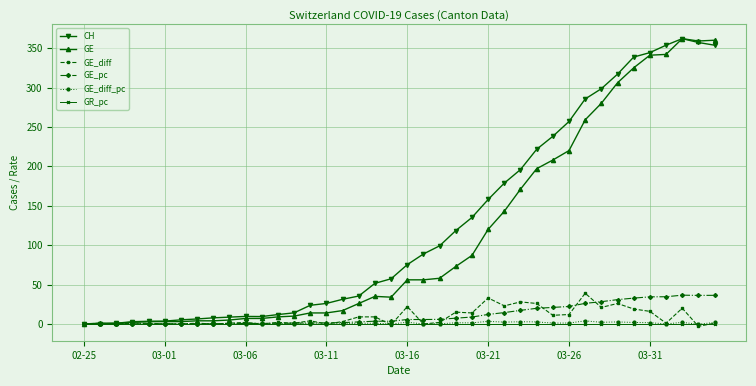

The value of GE_pc at 03-26 is 22.2. True or false?

True